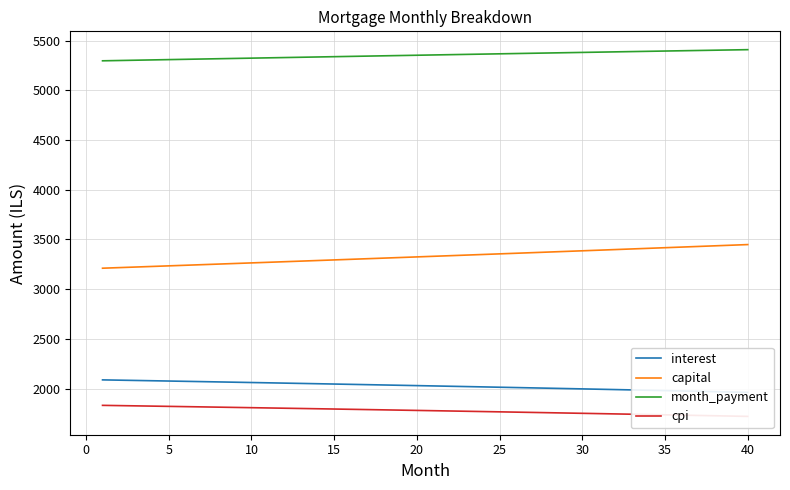

True or false: month_payment and capital intersect in this chart.

False